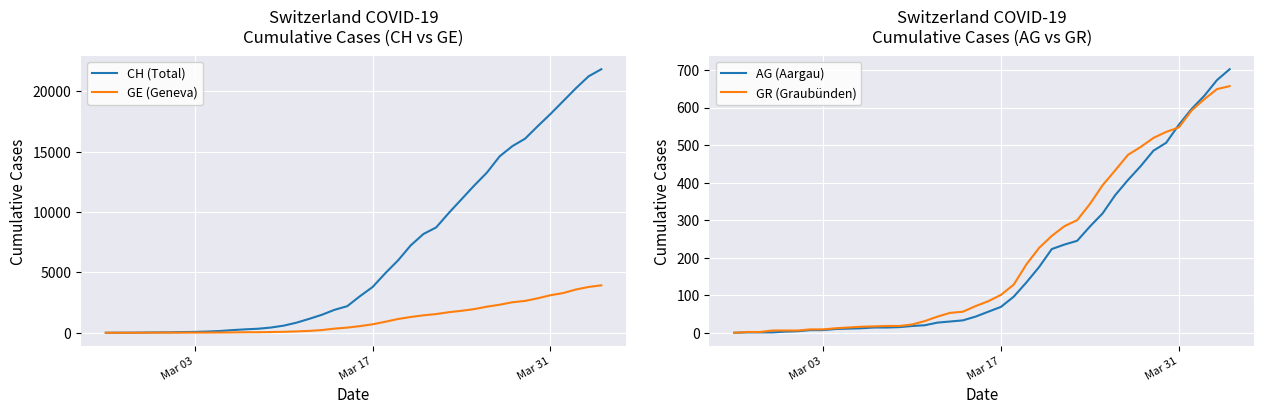

True or false: CH (Total) has more than 1 points higher than both neighbors.

False